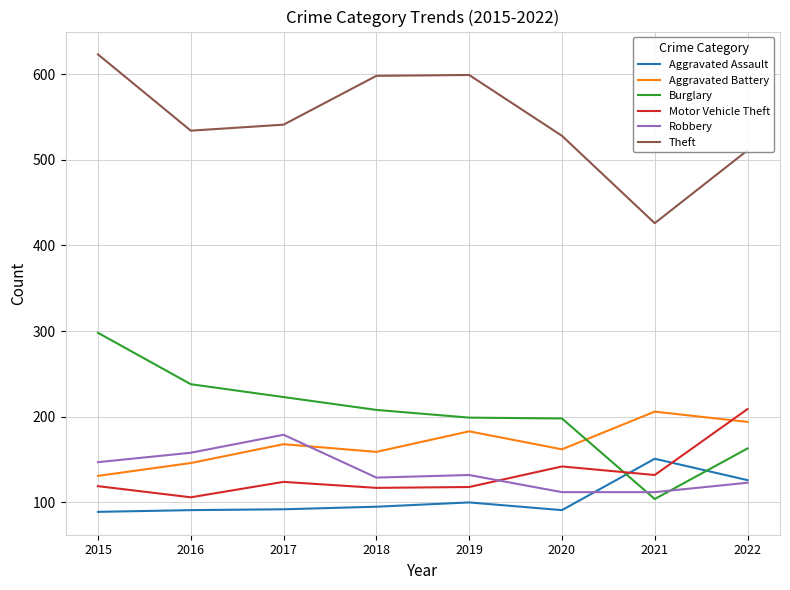

What are all the series names shown in the legend?

Aggravated Assault, Aggravated Battery, Burglary, Motor Vehicle Theft, Robbery, Theft